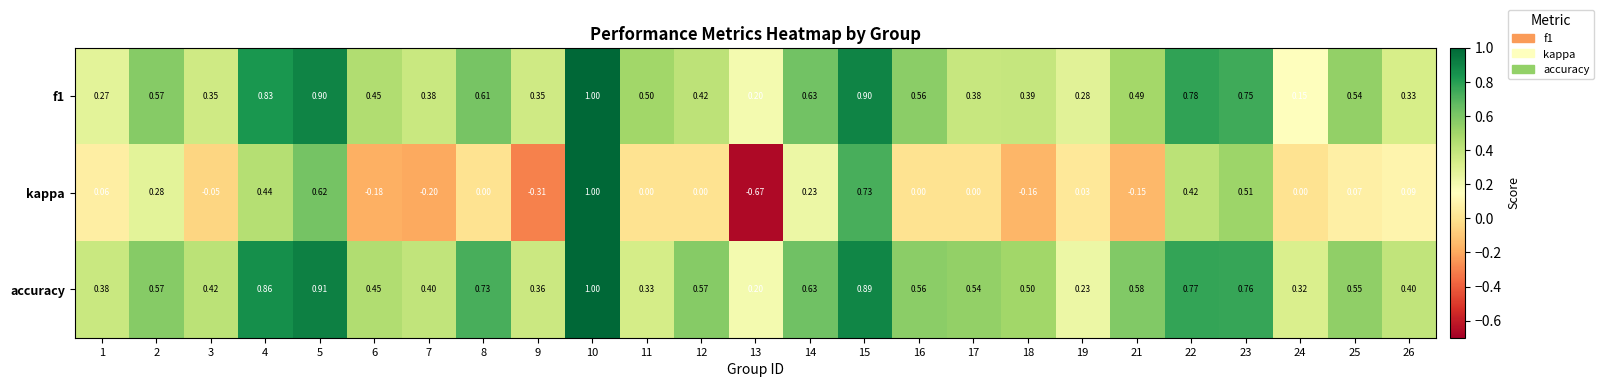

Which series has the largest total across all categories?

accuracy